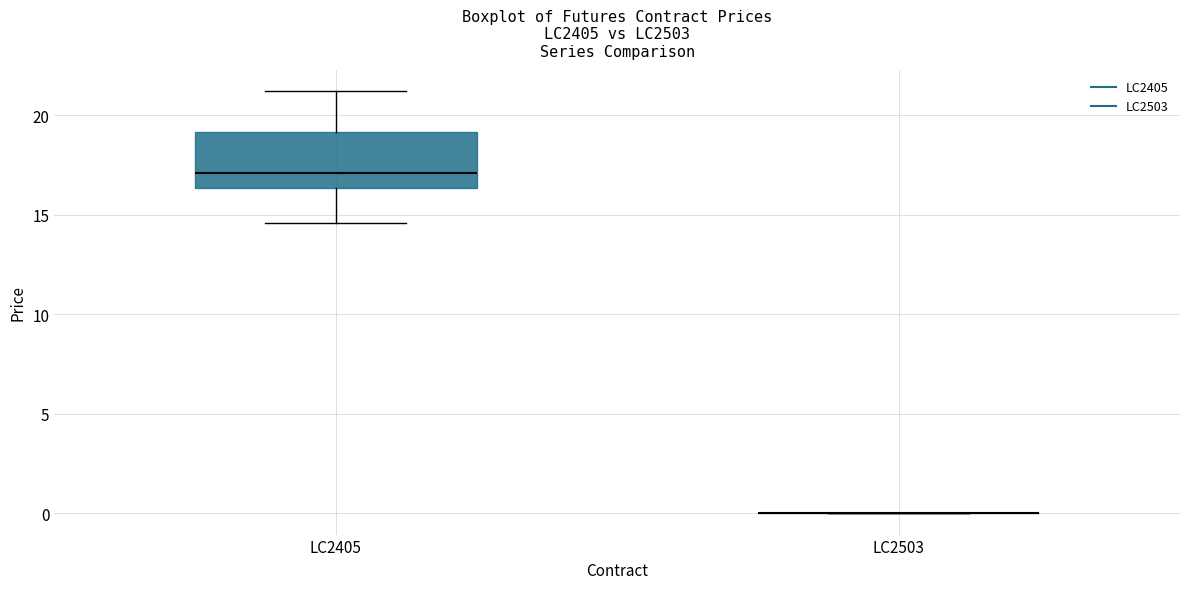

Reading left to right, read every box against the y-axis: the position of its median line, the range the box covers, and the ends of its whiskers. The values are not printed on the chart, so give them approximately, as read against the axis.

LC2405: median 17.0, box 16.5 to 19.0, whiskers 14.5 to 21.0
LC2503: box collapsed to a line at 0.0, whiskers 0.0 to 0.0